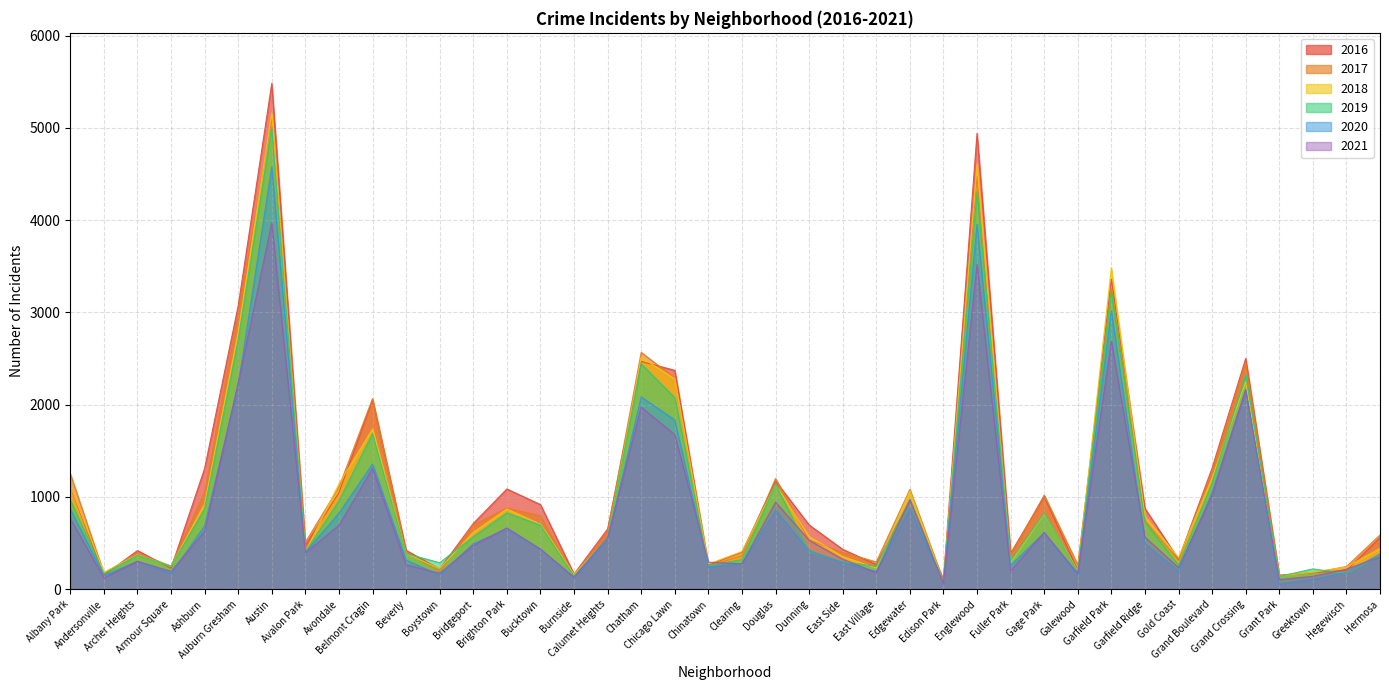

Which series has the largest total across all categories?

2016